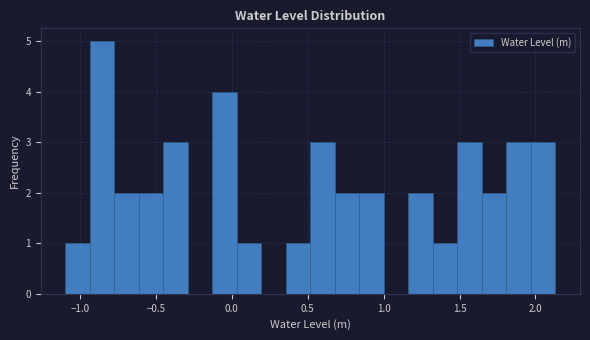

Around what value on the x-axis is the tallest bar? Give the approximate position of its centre, as read against the axis.

-0.85